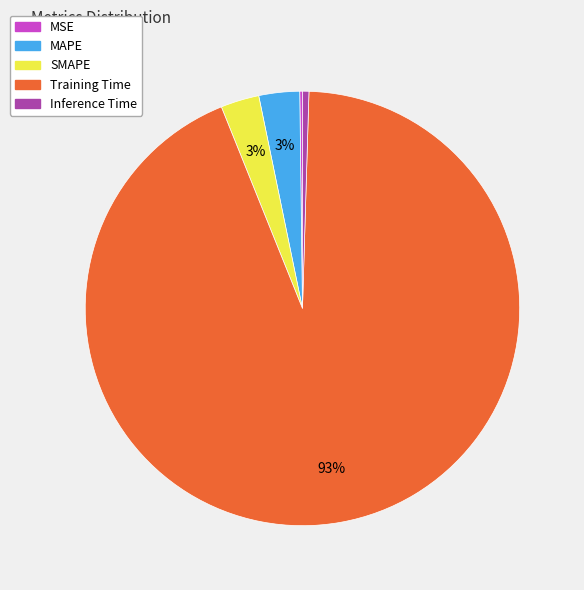

Which slice is the largest?

Training Time